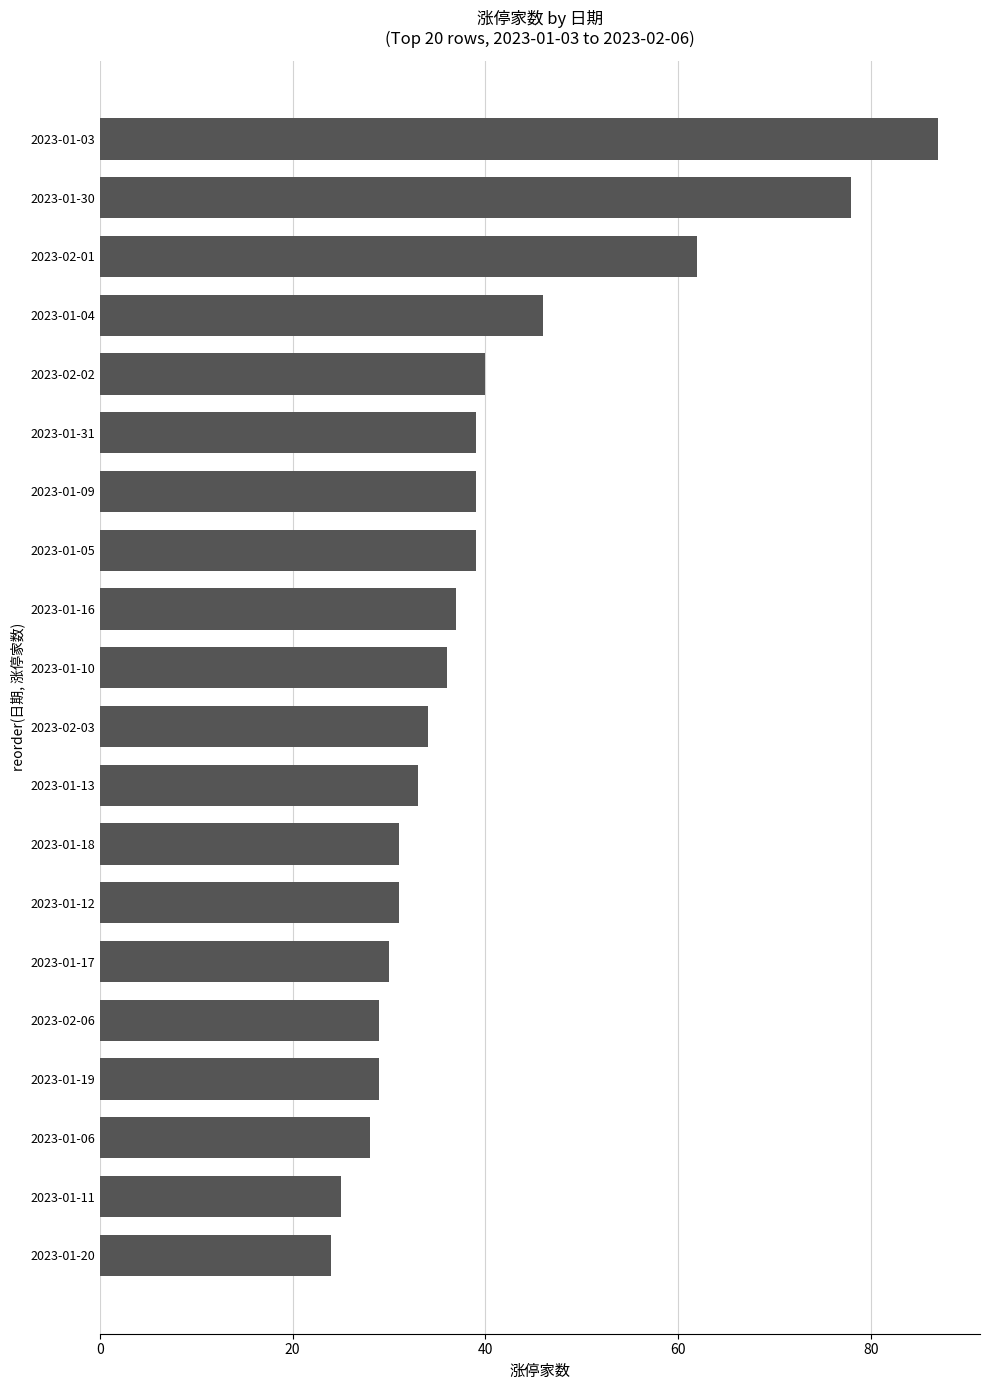

Reading top to bottom, what are all the values shown in this chart?

87	78	62	46	40	39	39	39	37	36	34	33	31	31	30	29	29	28	25	24